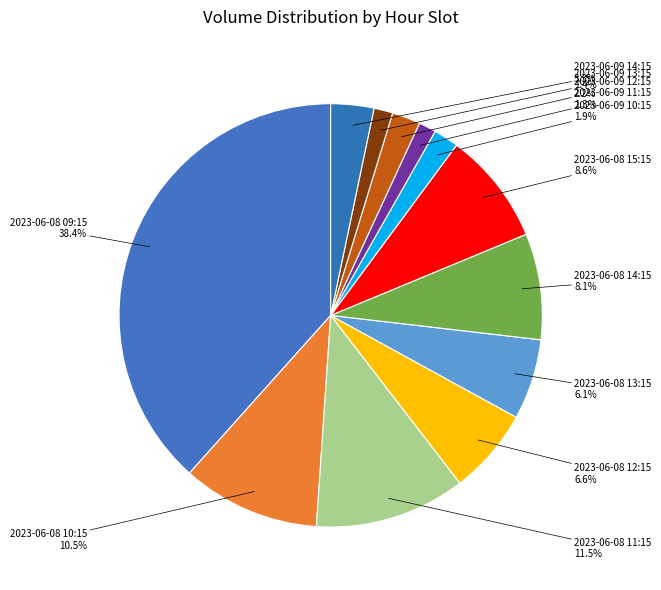

How many slices are in this pie chart?

12